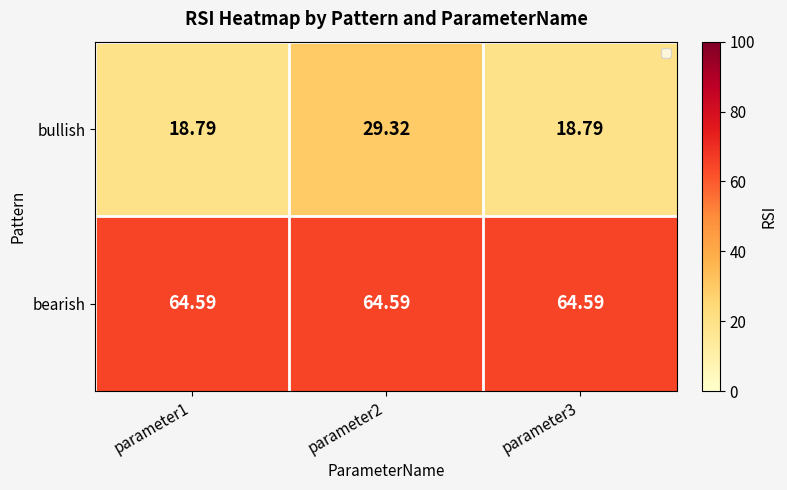

What is the total value across all series at parameter3?

83.4